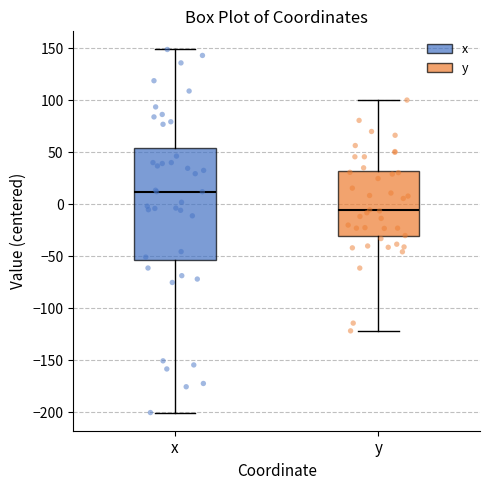

Reading left to right, read every box against the y-axis: the position of its median line, the range the box covers, and the ends of its whiskers. The values are not printed on the chart, so give them approximately, as read against the axis.

x: median 10, box -55 to 55, whiskers -200 to 150
y: median -5, box -30 to 30, whiskers -120 to 100